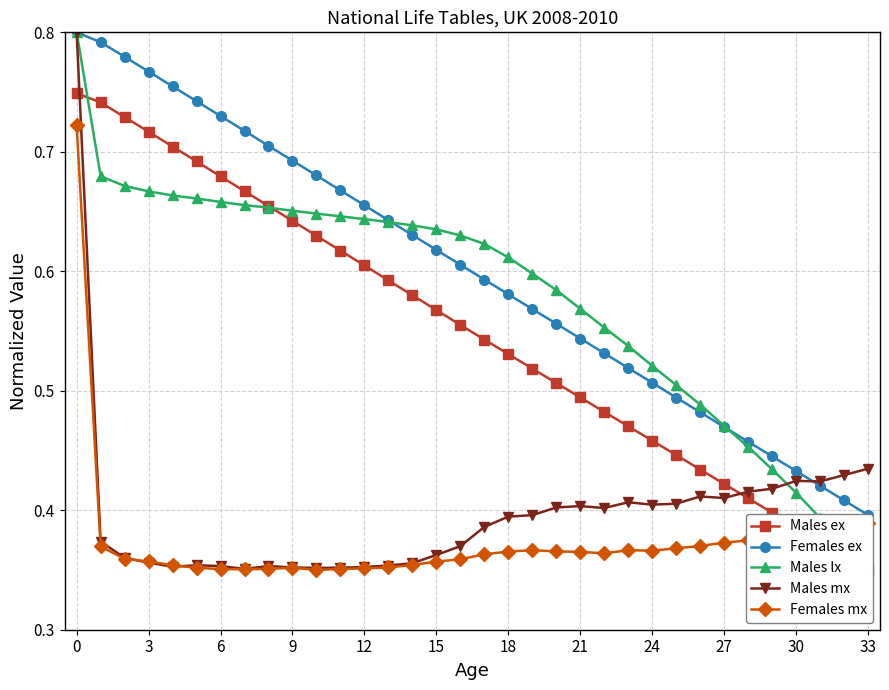

What is the maximum value for Males mx?

0.8